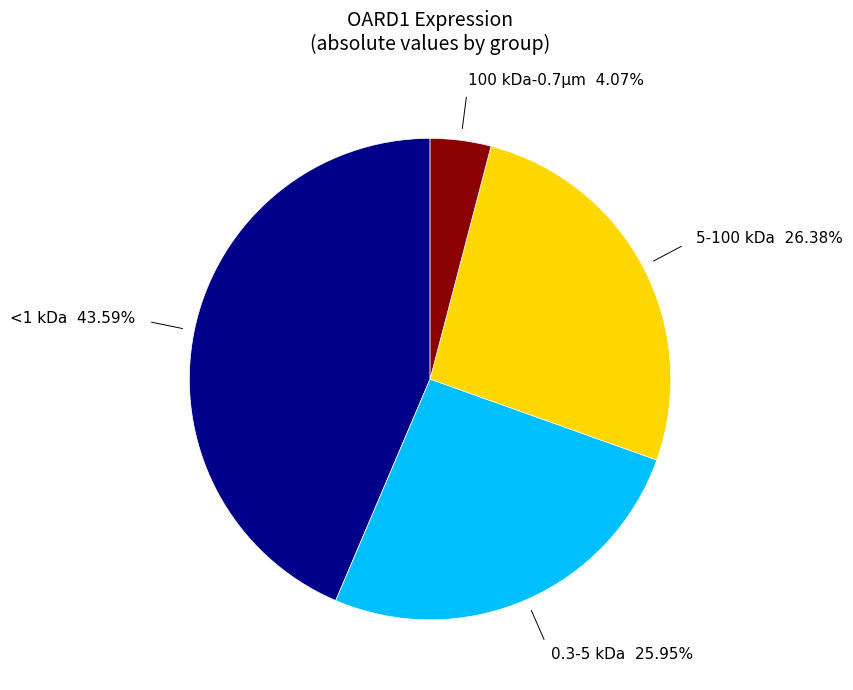

Is there a majority slice in this chart?

No